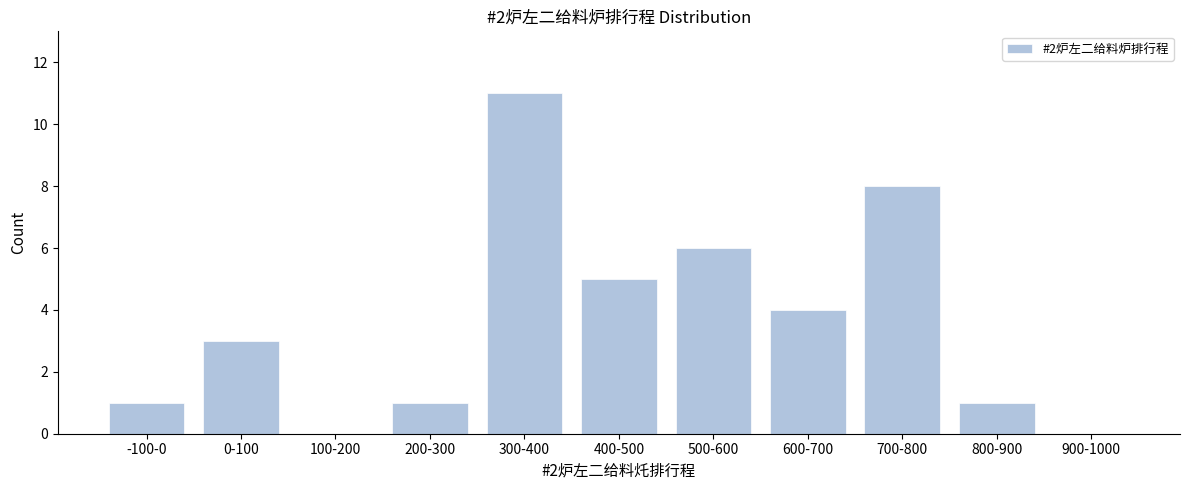

Reading right to left, list all the values displayed in this chart.

900-1000=0	800-900=1	700-800=8	600-700=4	500-600=6	400-500=5	300-400=11	200-300=1	100-200=0	0-100=3	-100-0=1